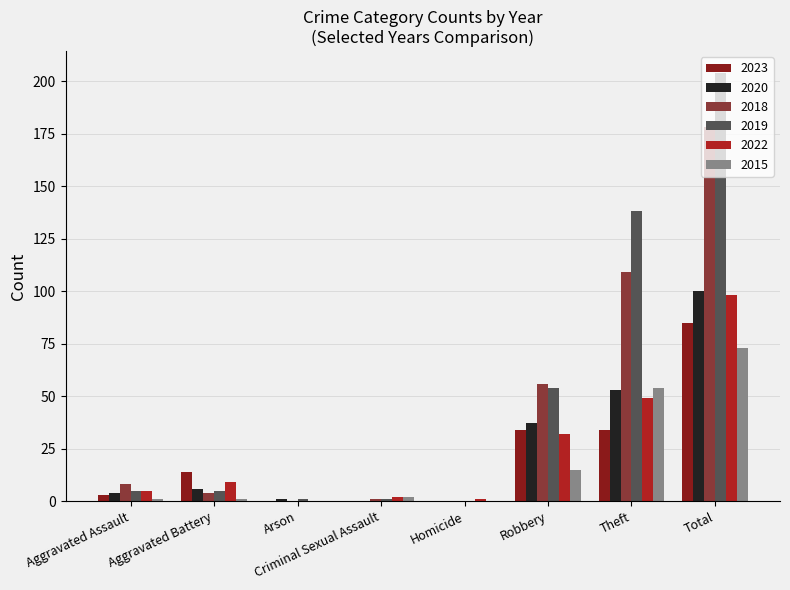

At which category is the sum across all series the highest?

Total